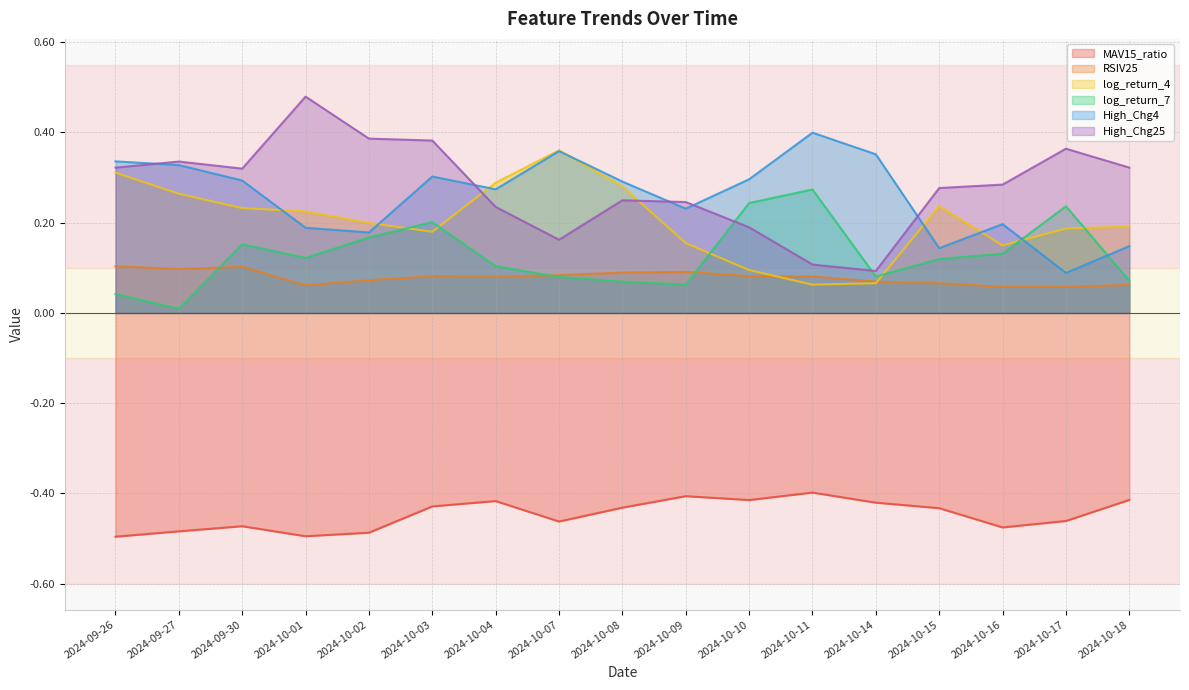

Which series has the largest range (max minus min)?

High_Chg25